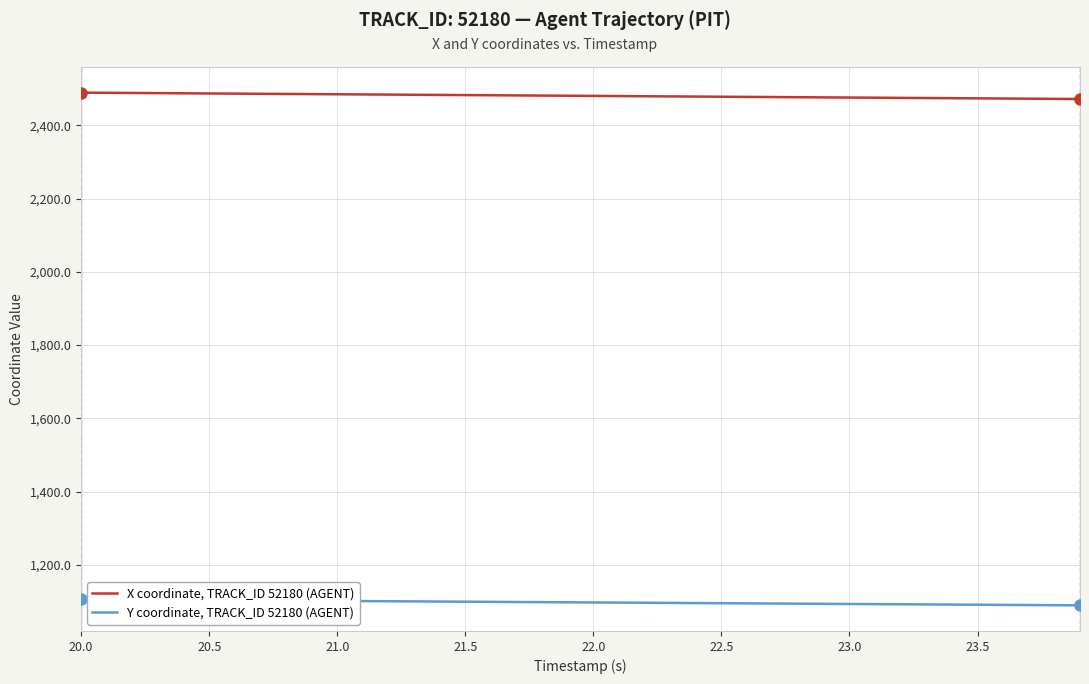

List the series in order of their overall mean, highest first.

X coordinate, TRACK_ID 52180 (AGENT), Y coordinate, TRACK_ID 52180 (AGENT)